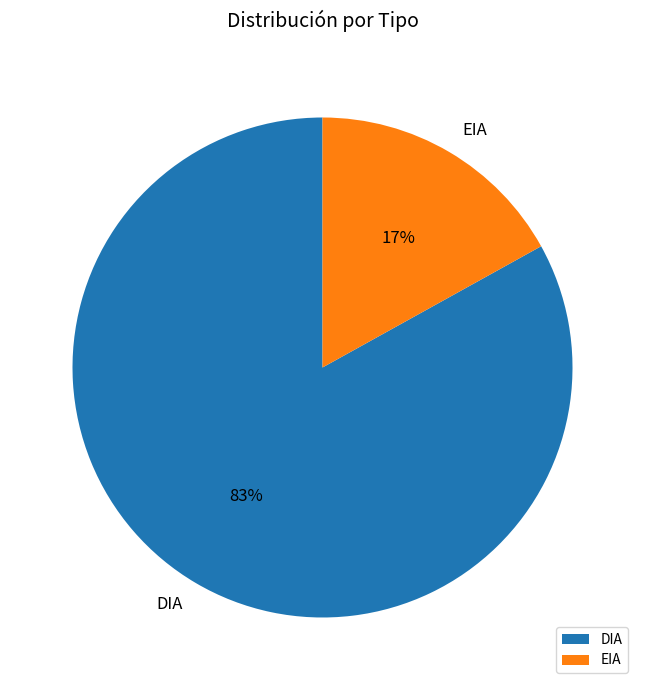

To the nearest percent, what is the difference between the largest and smallest slice percentages?

66%